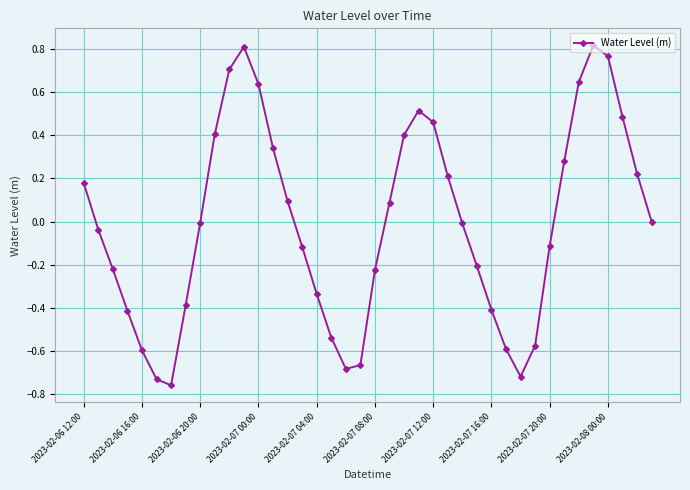

What is the difference between the maximum and minimum values?

1.6